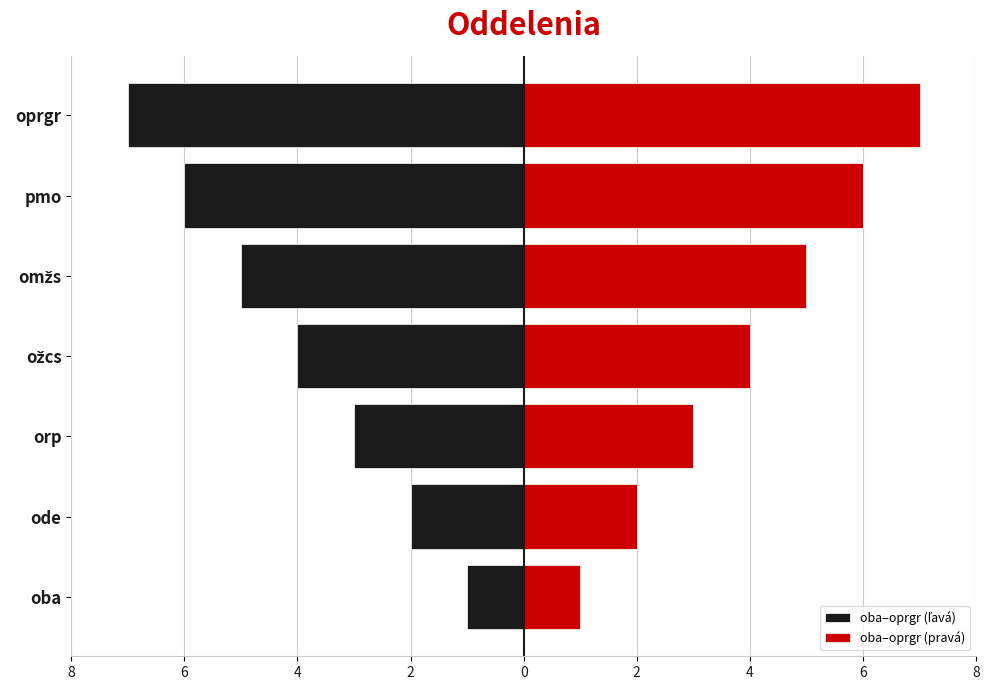

Reading left to right, extract all data points from this chart.

oba–oprgr (ľavá): -1	-2	-3	-4	-5	-6	-7
oba–oprgr (pravá): 1	2	3	4	5	6	7